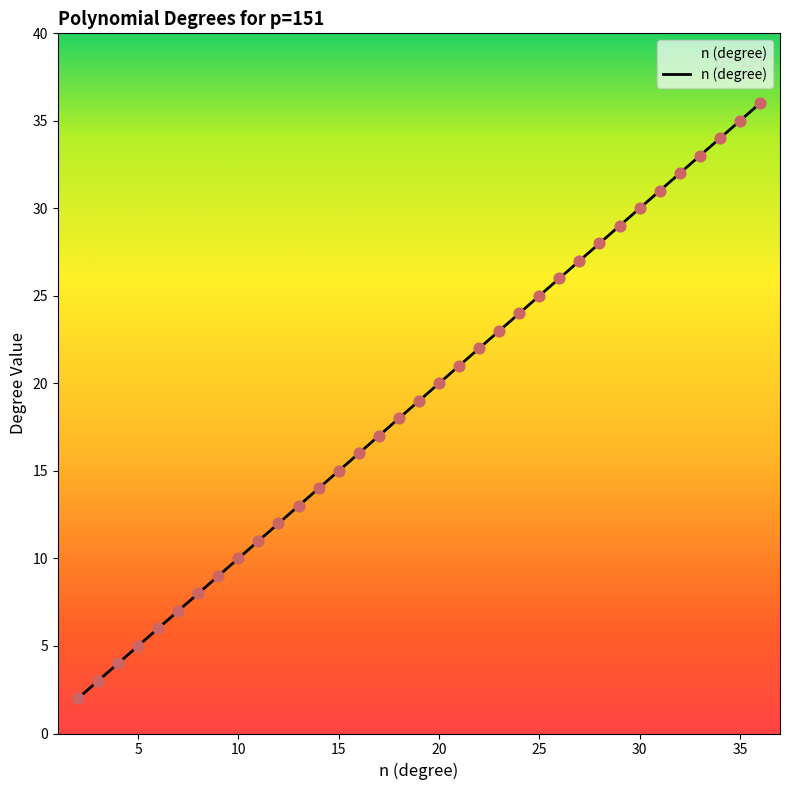

What is the greatest value displayed?

36